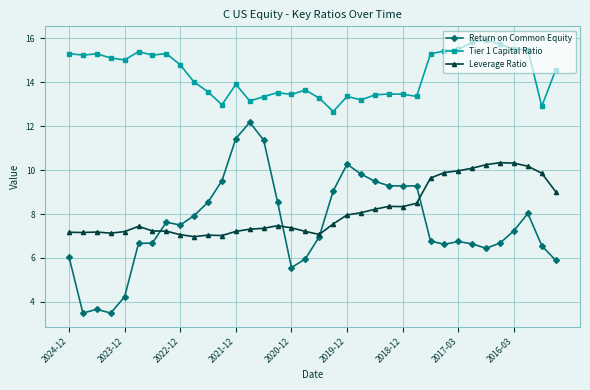

True or false: Leverage Ratio and Tier 1 Capital Ratio intersect in this chart.

False